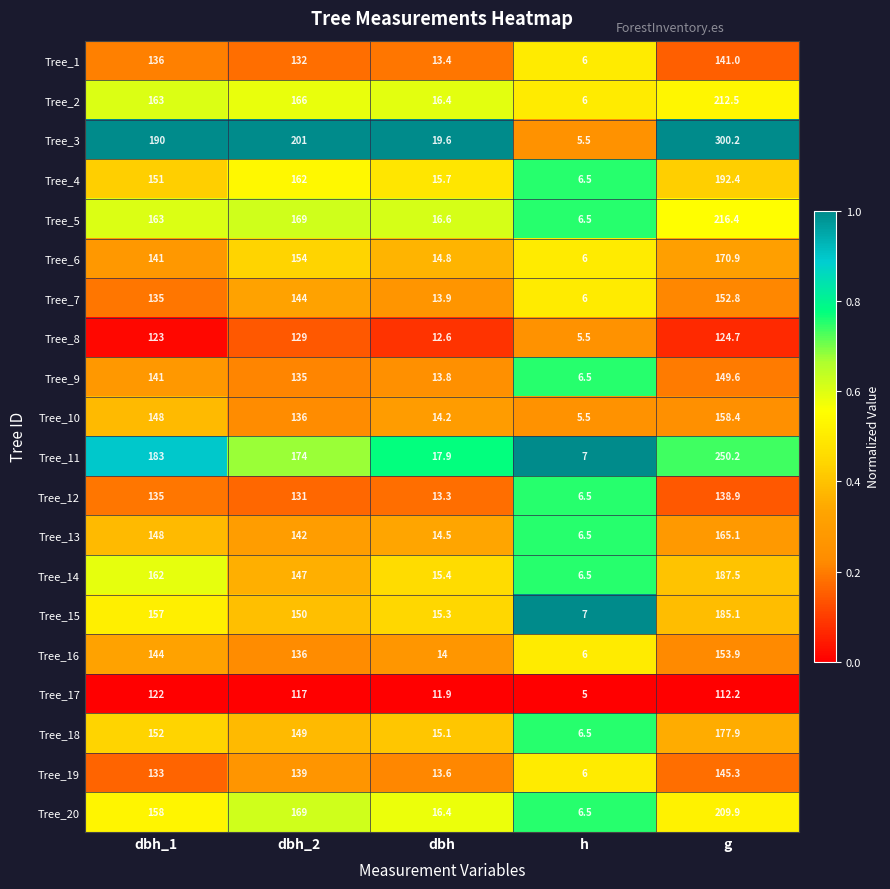

What is the approximate value of Tree_12 at dbh_2?

131.0